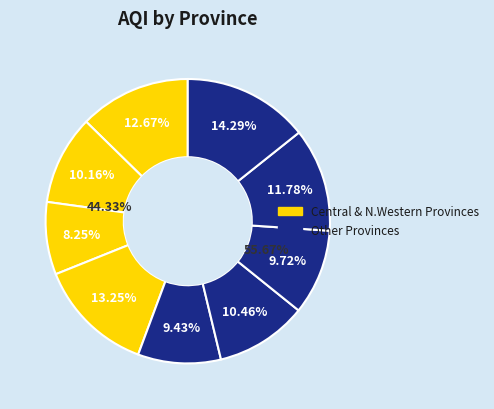

Between Central and Sabaragamuwa, which is larger?

Central